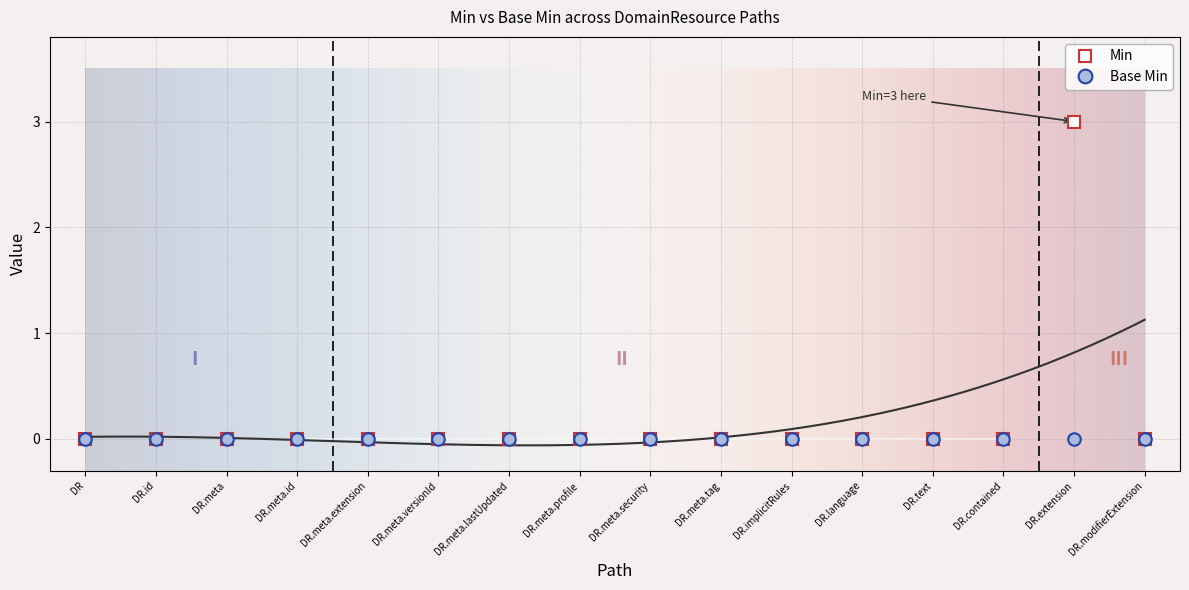

True or false: Min has a value of 2 at DR.implicitRules.

False